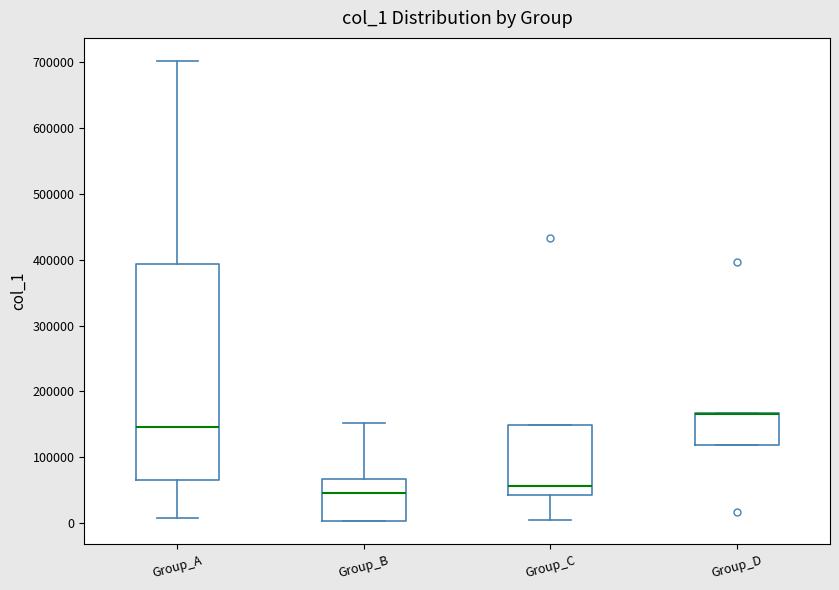

Reading left to right, transcribe this box plot: for each box, give where its median line is, the range the box spans, and where its two whiskers end, as read against the y-axis. The values are not printed on the chart, so give them approximately, as read against the axis.

Group_A: median 150000, box 70000 to 390000, whiskers 10000 to 700000
Group_B: median 50000, box 0 to 70000, whiskers 0 to 150000
Group_C: median 60000, box 40000 to 150000, whiskers 0 to 150000
Group_D: median 170000 (drawn on the box's upper edge), box 120000 to 170000, whiskers 120000 to 170000